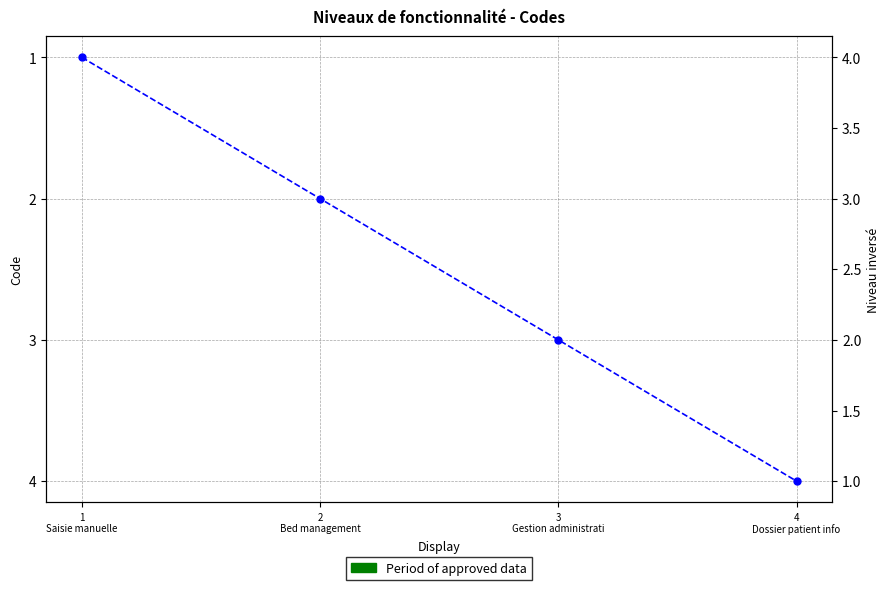

What is the average value?

2